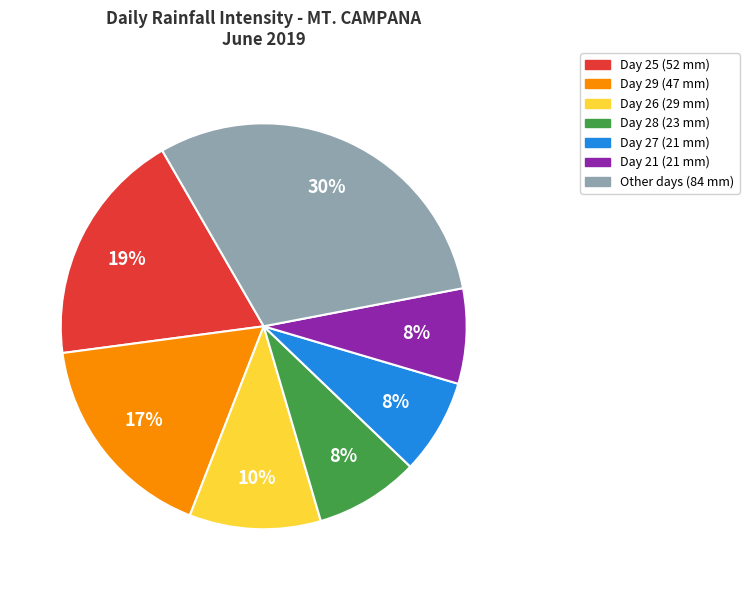

To the nearest percent, what is the average slice percentage?

14%